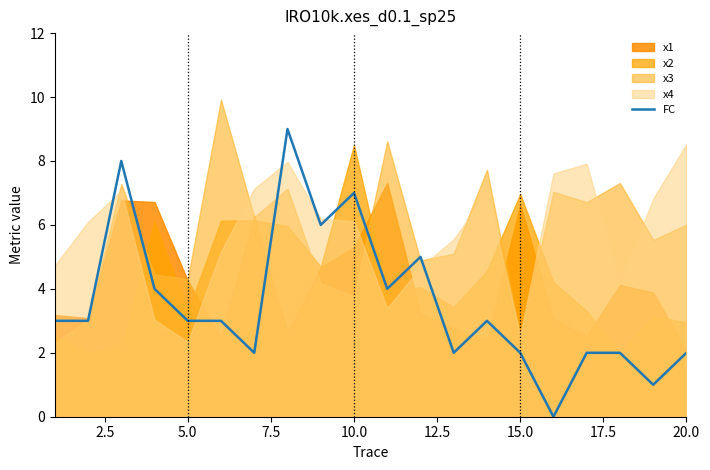

What is the difference between the maximum and second lowest values?

8